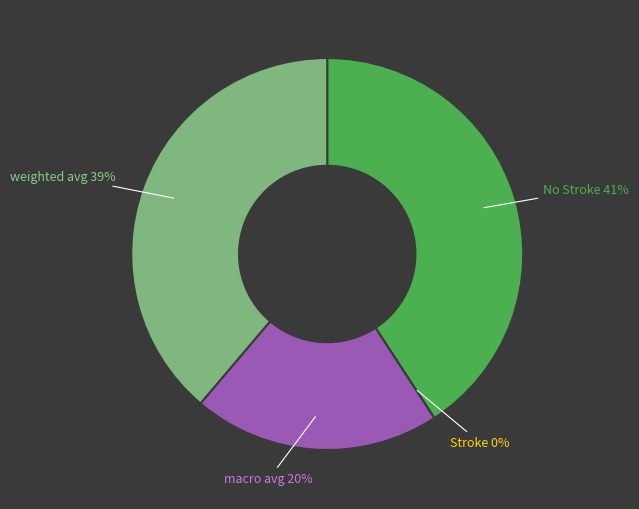

Is there a majority slice in this chart?

No